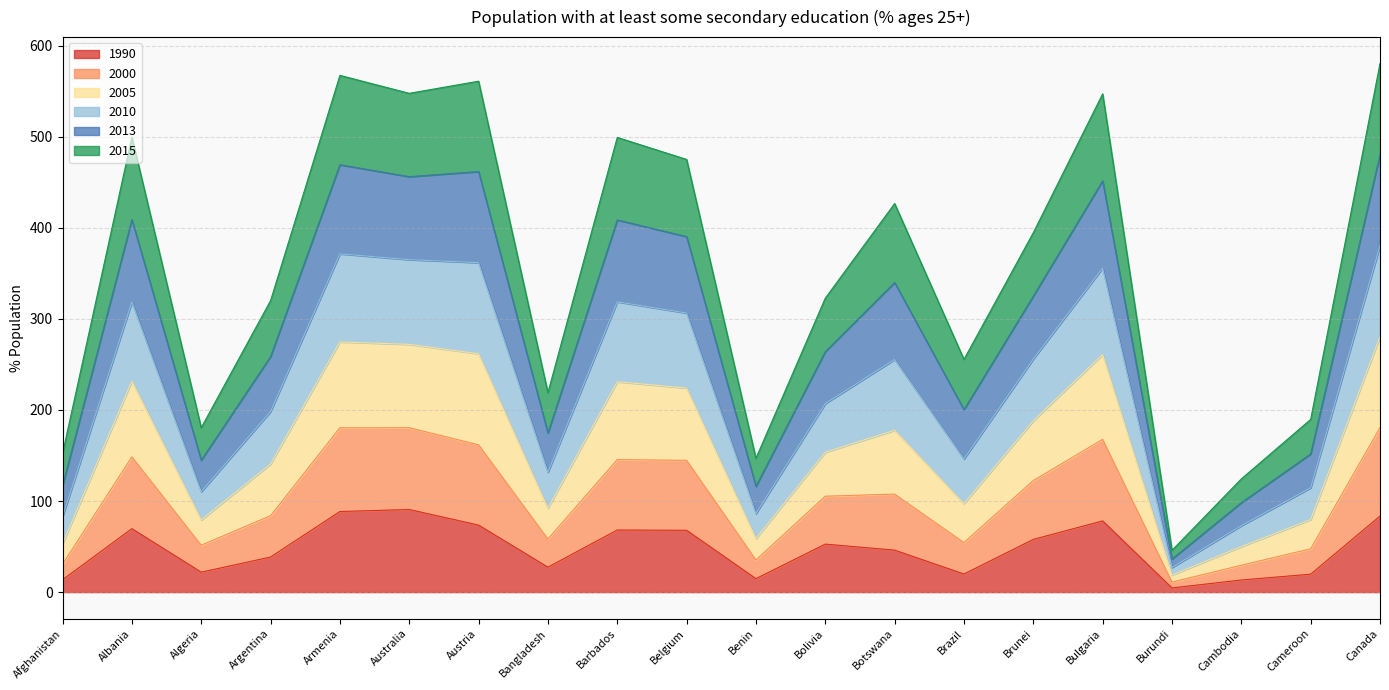

What is the label of the 18th point from the right?

Algeria